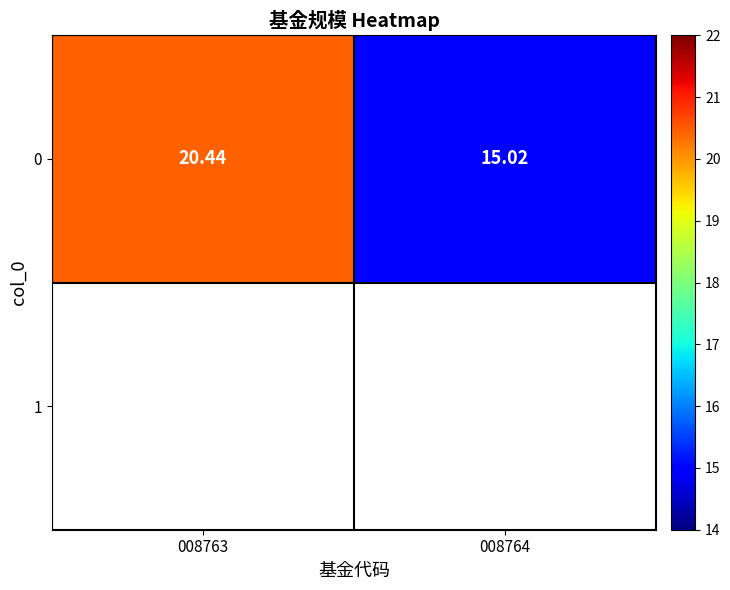

What is the average value?

17.7